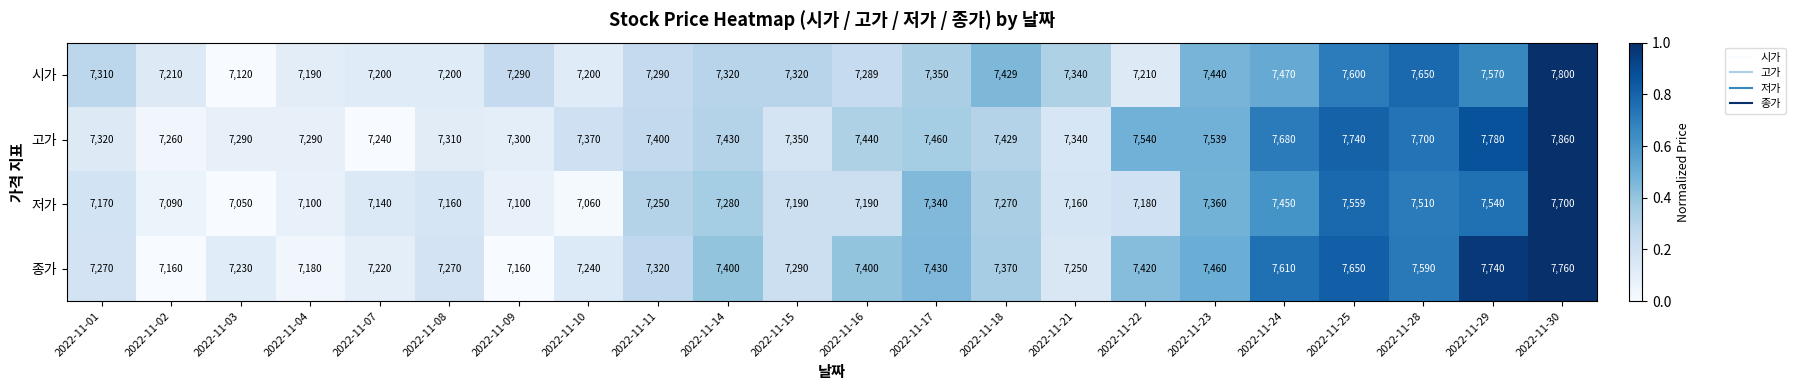

Is it true that 종가 equals 2560 at 2022-11-17?

False